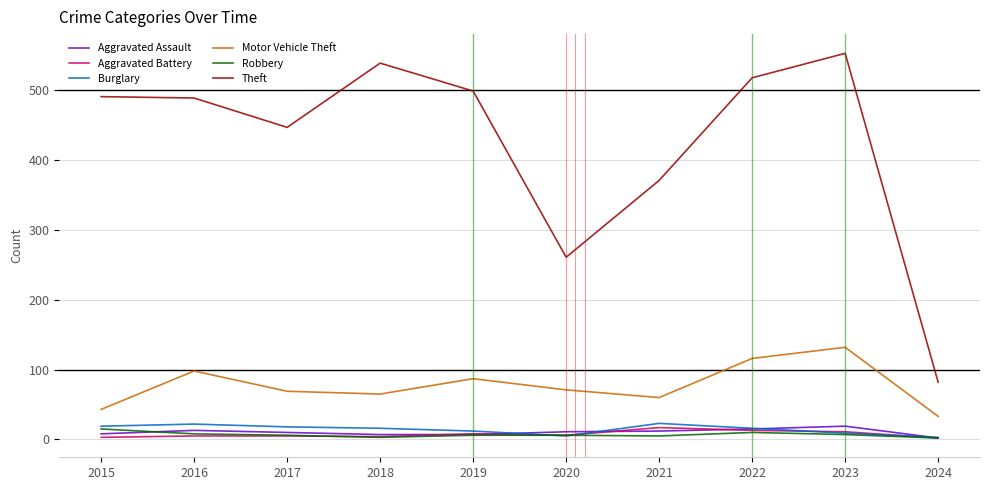

True or false: Robbery and Theft cross at least once.

False